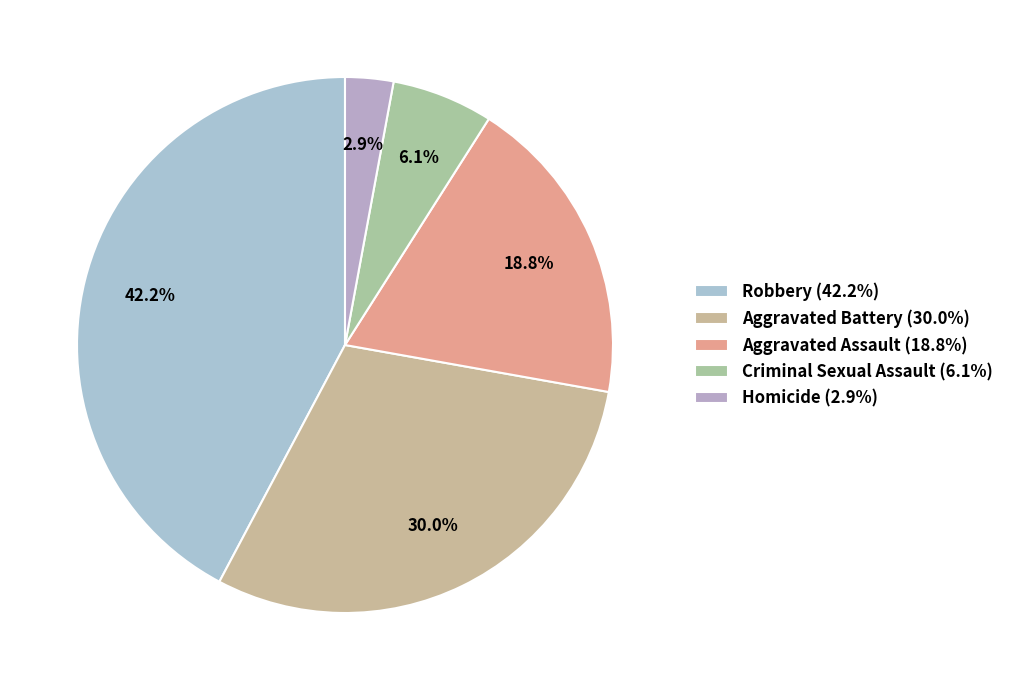

Does Aggravated Assault account for over 50% of the chart?

No